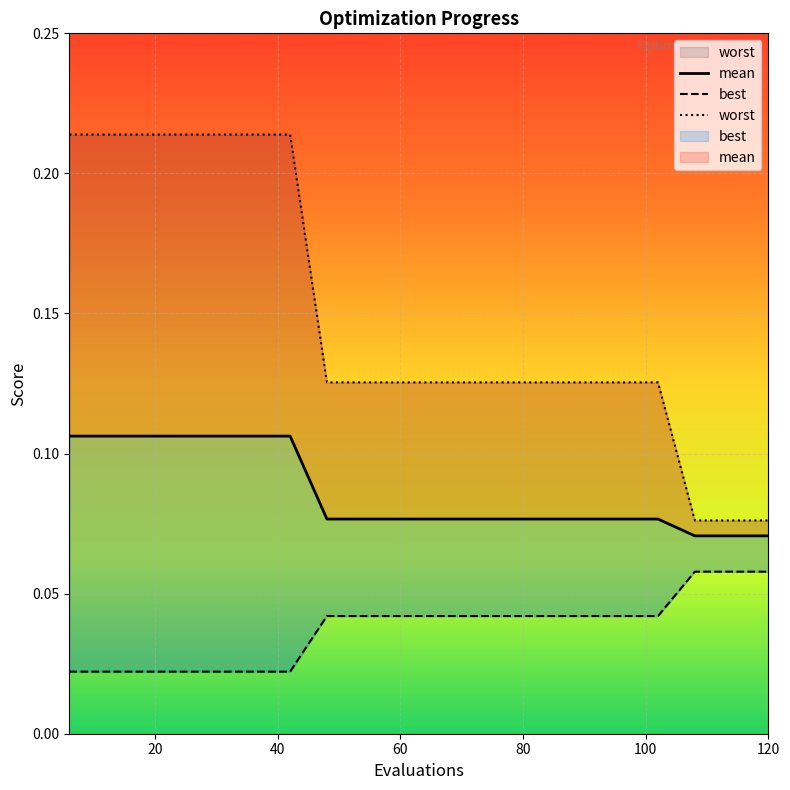

What is the sum of the best values at 84 and 42?

0.1